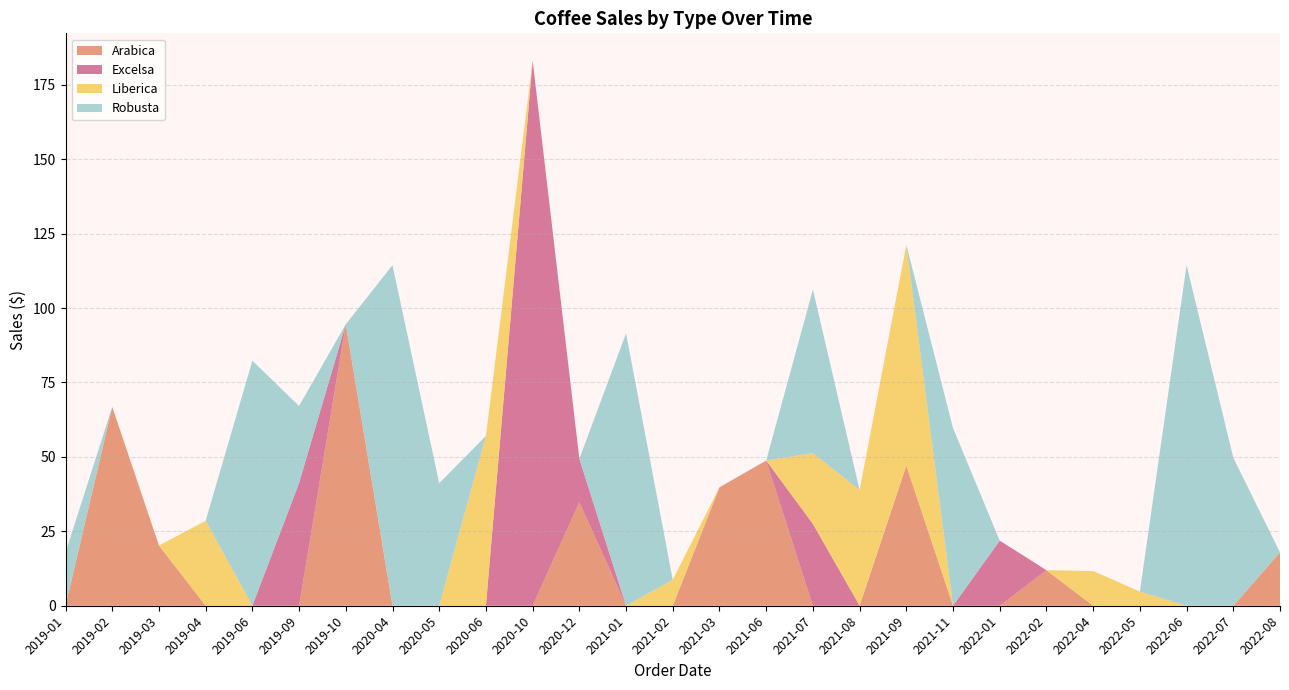

At which category is the sum across all series the highest?

2020-10